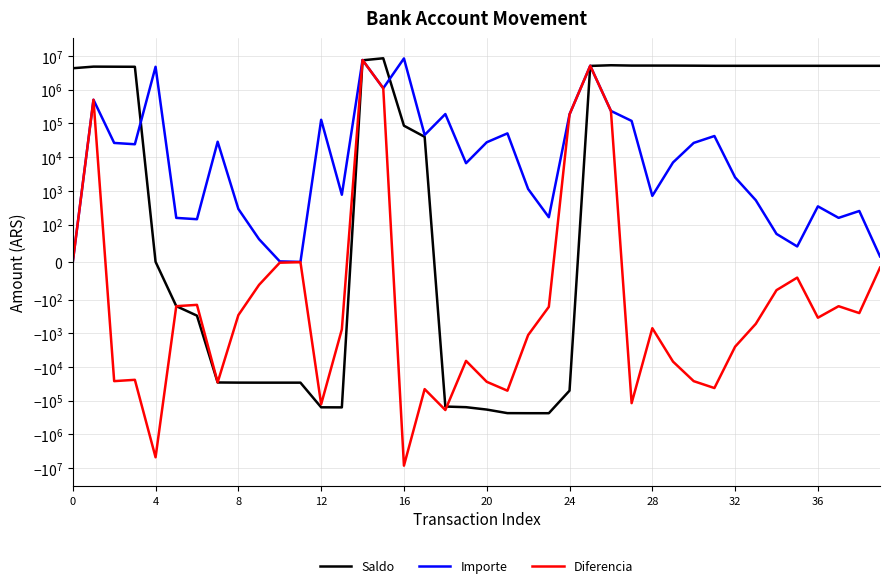

How many values in Saldo are above zero?

24